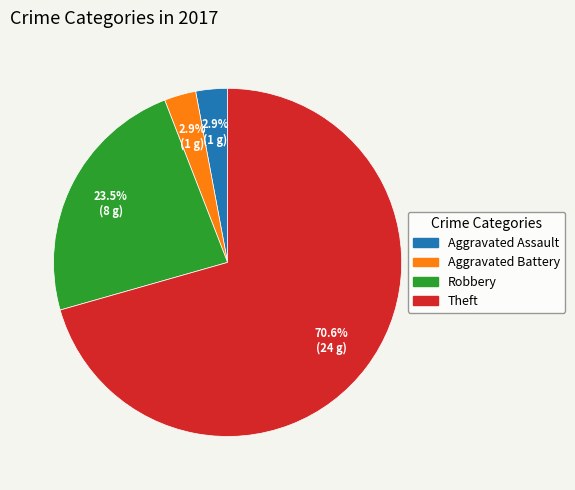

To the nearest percent, what percentage of the pie is Theft?

71%